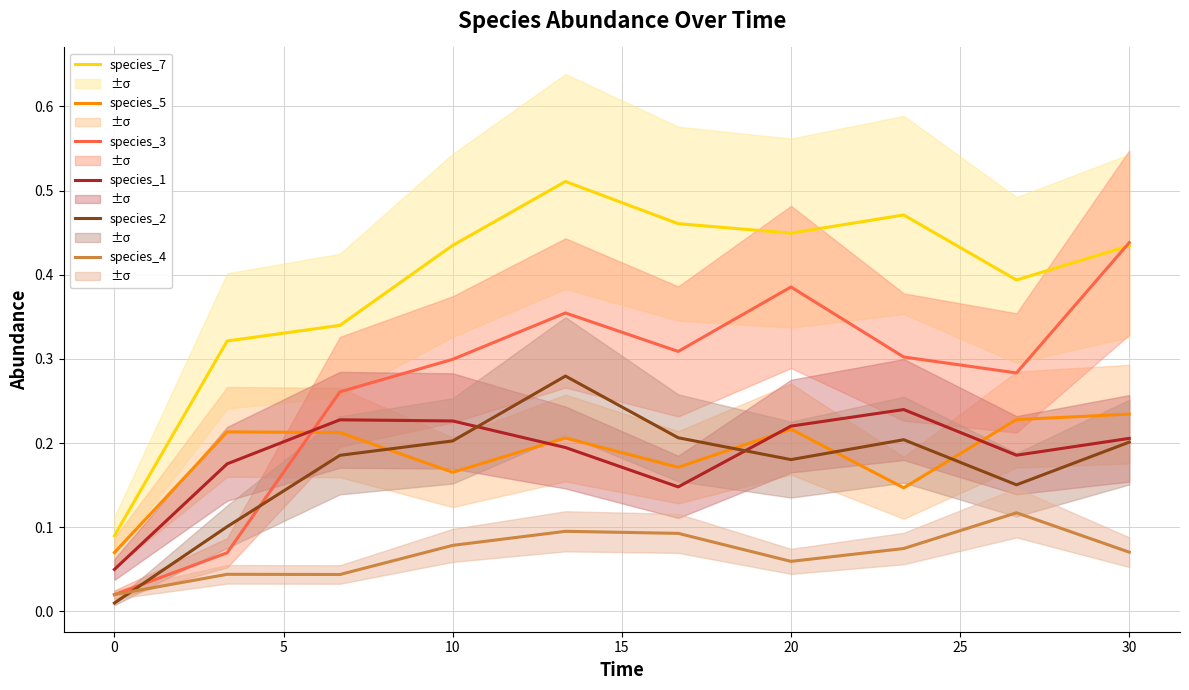

After their last crossing, which series has the higher values: species_5 or species_3?

species_3